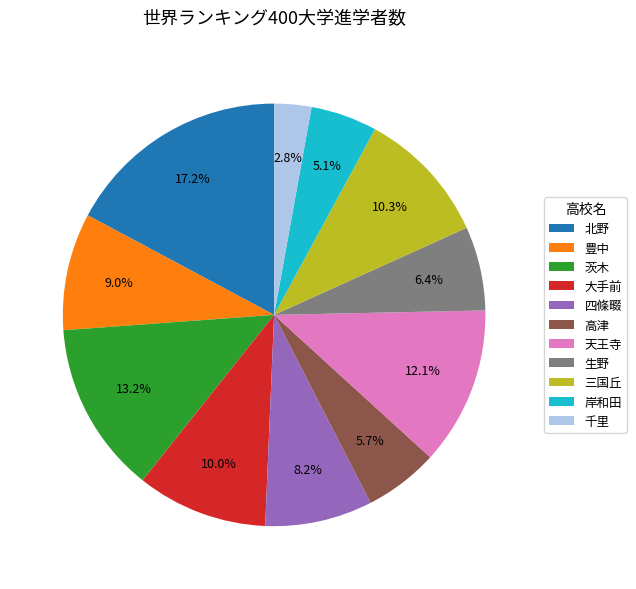

To the nearest percent, what is the difference between the 大手前 and 天王寺 slice percentages?

2%